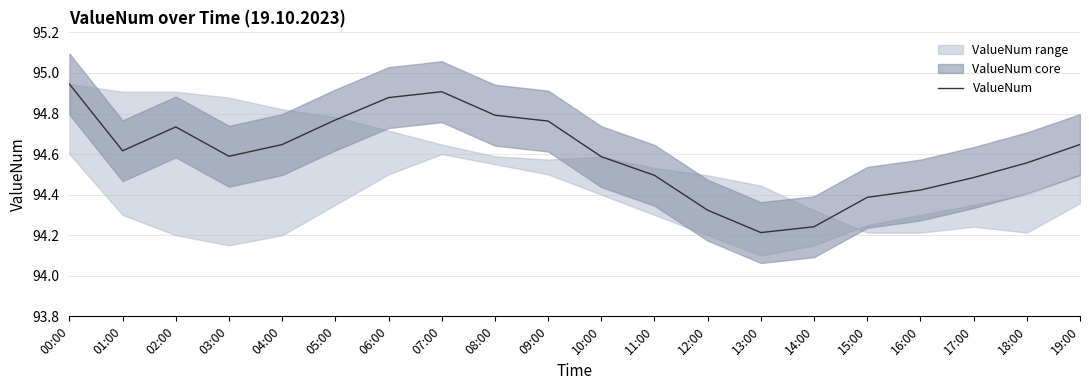

What is the approximate value at 14:00?

94.2